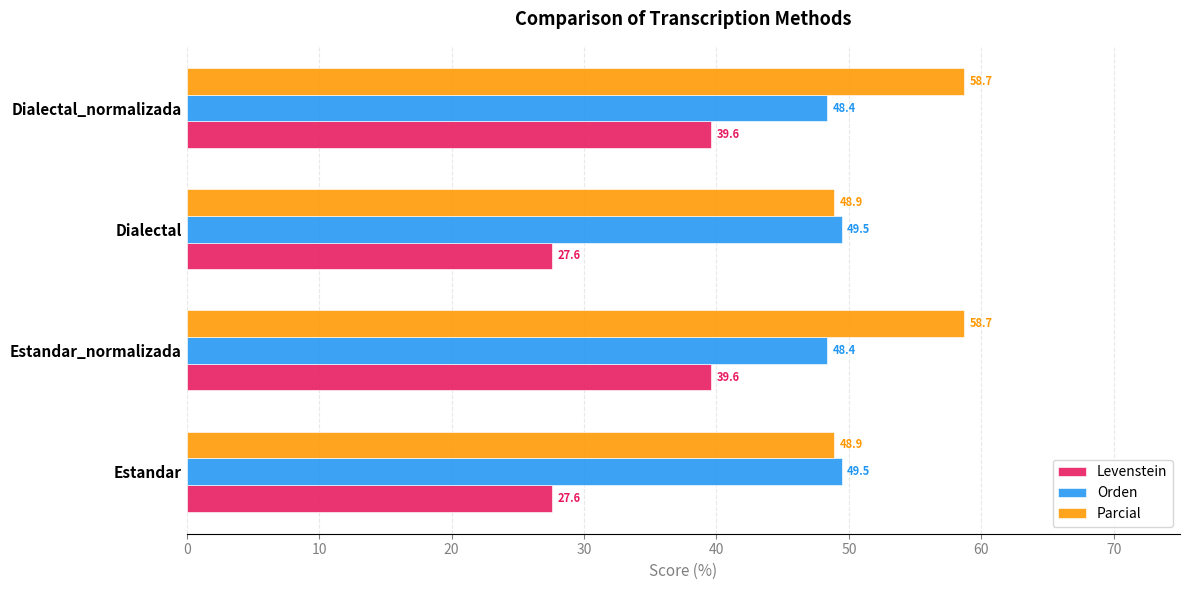

Is the value of Orden at Dialectal greater than the value of Levenstein at Dialectal_normalizada?

Yes